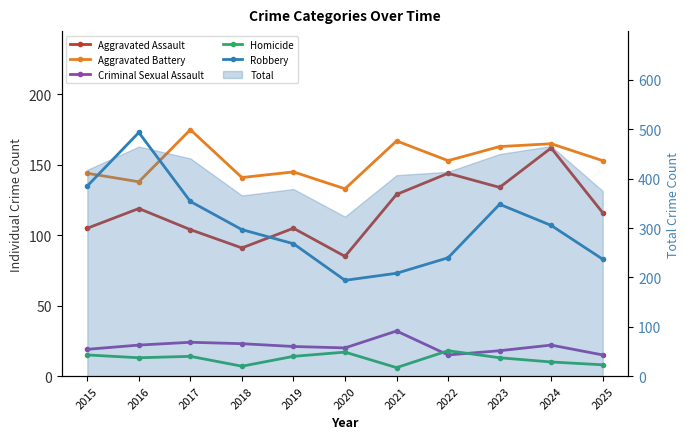

At which category is the sum across all series the highest?

2024